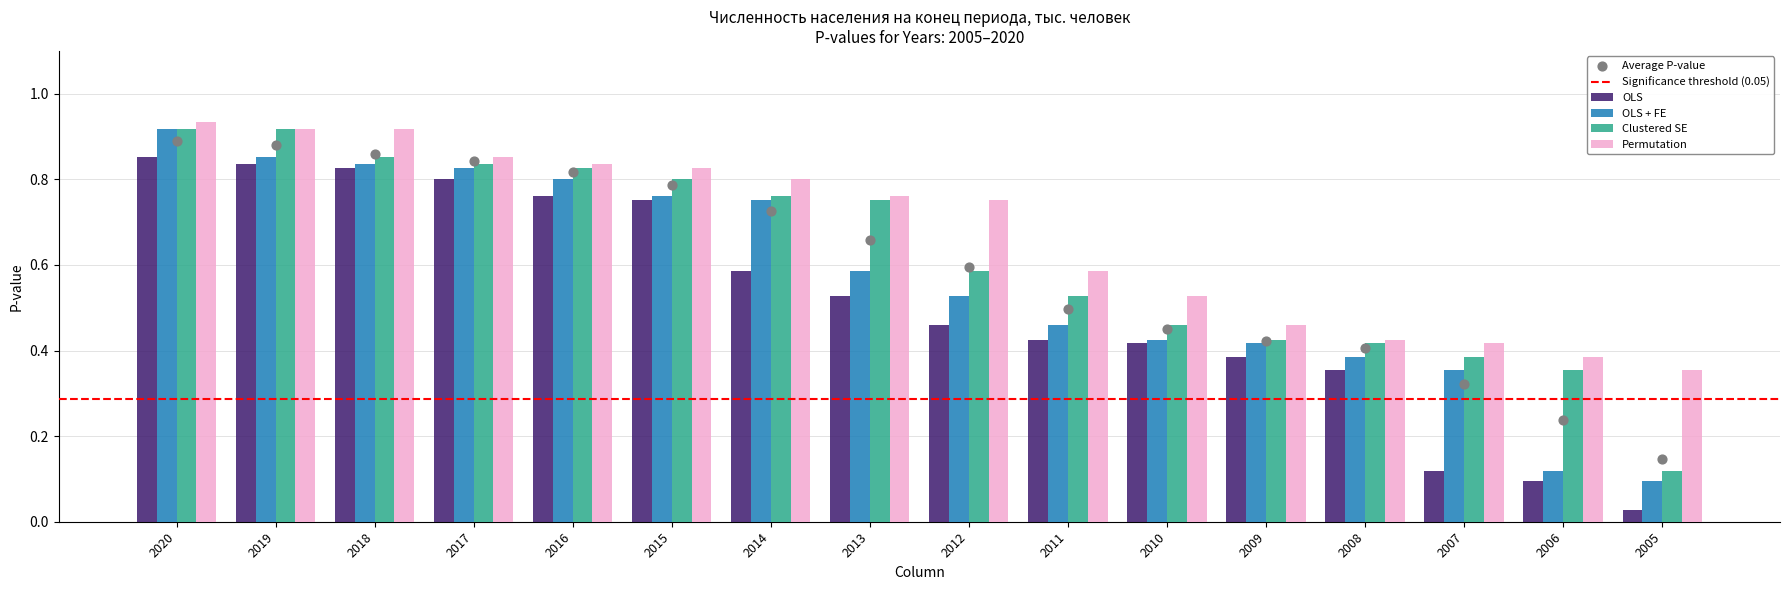

What are all the series names shown in the legend?

OLS, OLS + FE, Clustered SE, Permutation